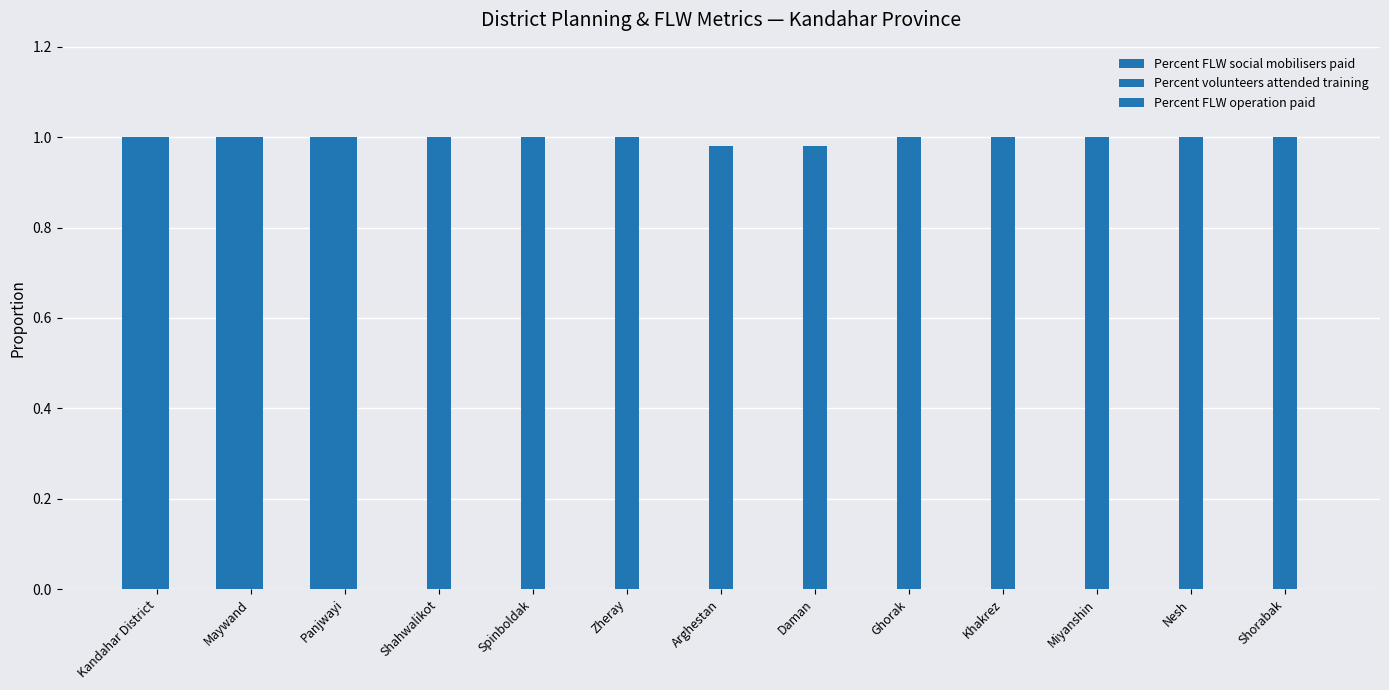

Does the chart contain stacked bars?

No